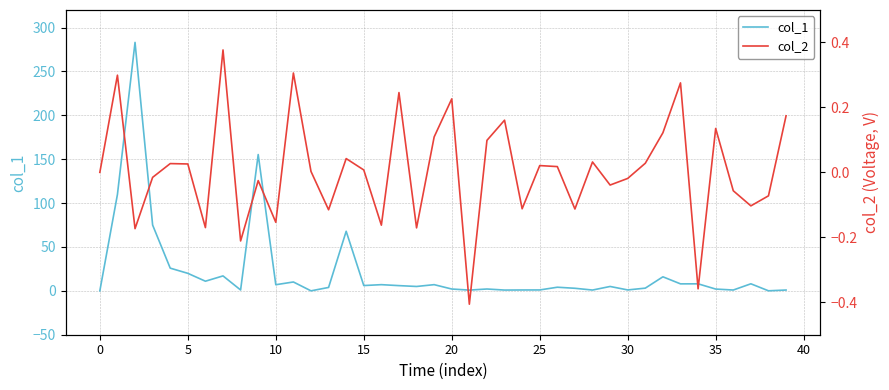

How many interior local valleys does the col_1 series have?

13